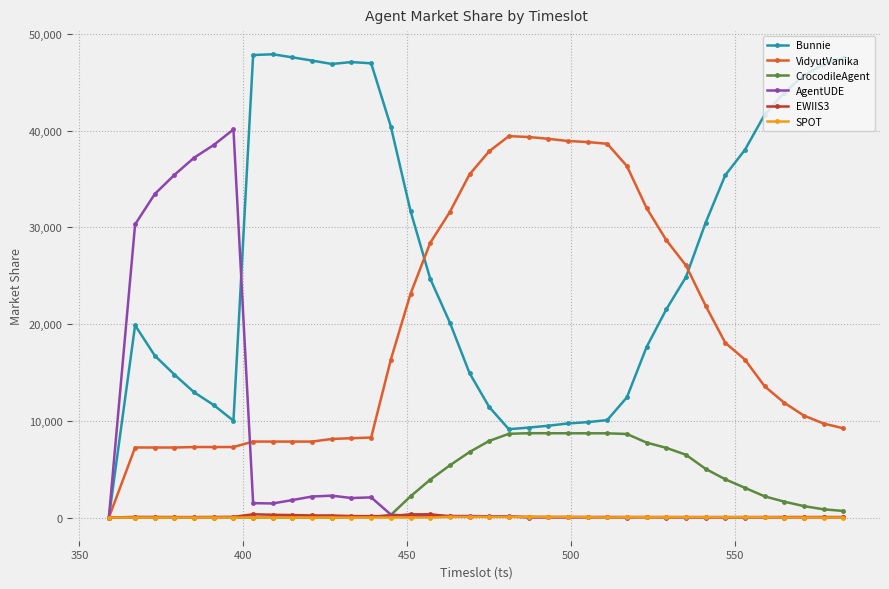

What is the highest value of the CrocodileAgent series?

8722